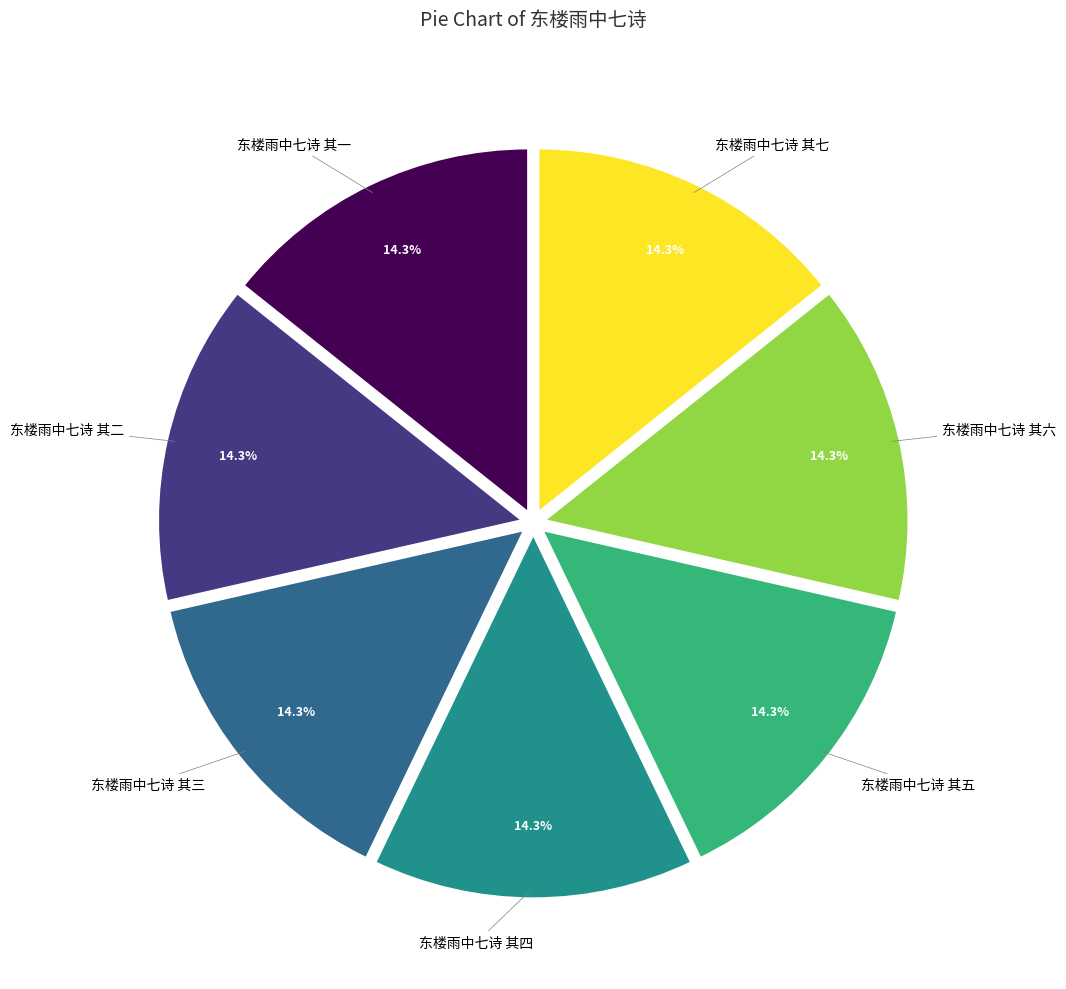

Does any single category account for the majority?

No